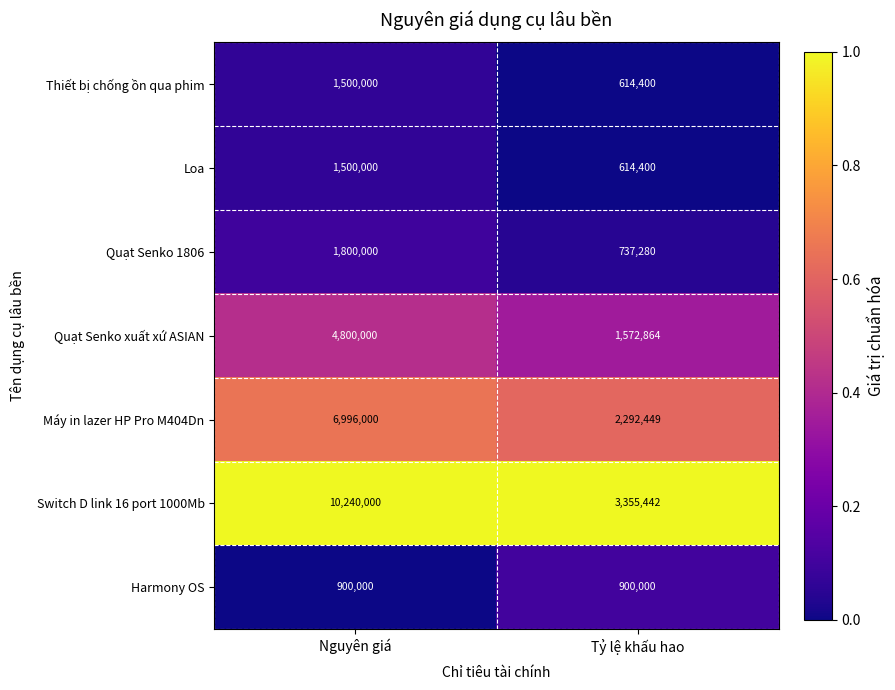

Read the Máy in lazer HP Pro M404Dn value at Nguyên giá, to the nearest 10.

6996000